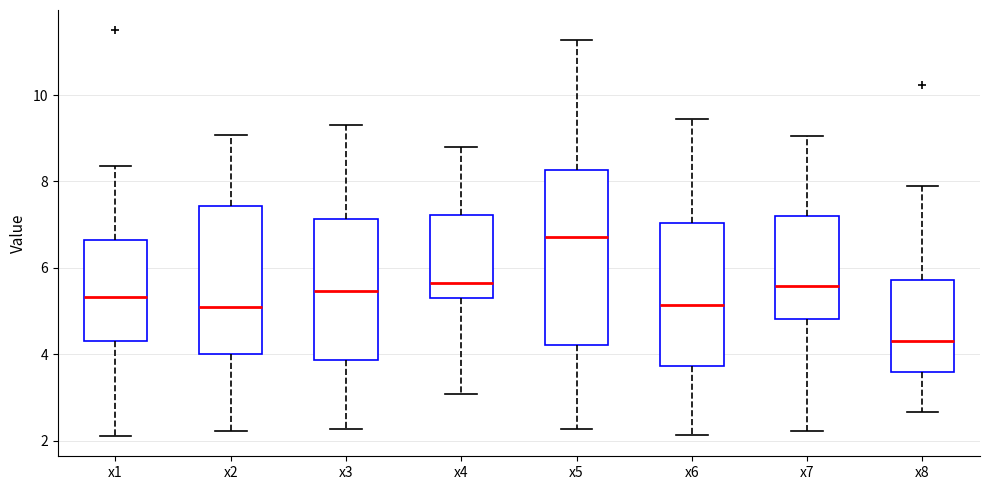

Comparing the boxes themselves (not the whiskers), which one is the tallest?

x5